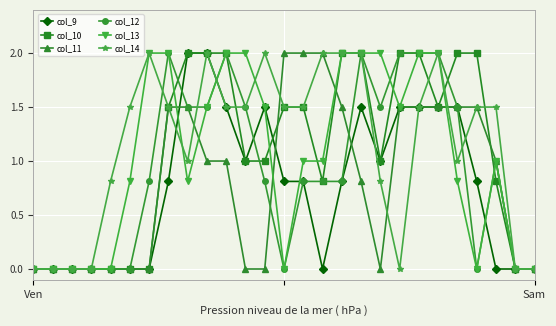

True or false: col_14 has more than 1 points higher than both neighbors.

True